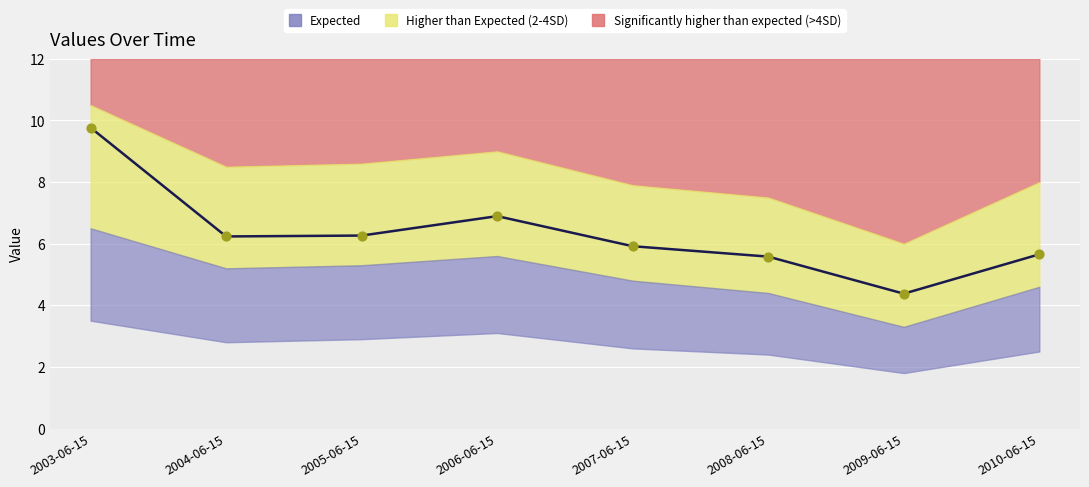

Which has a higher value, 2007-06-15 or 2006-06-15?

2006-06-15